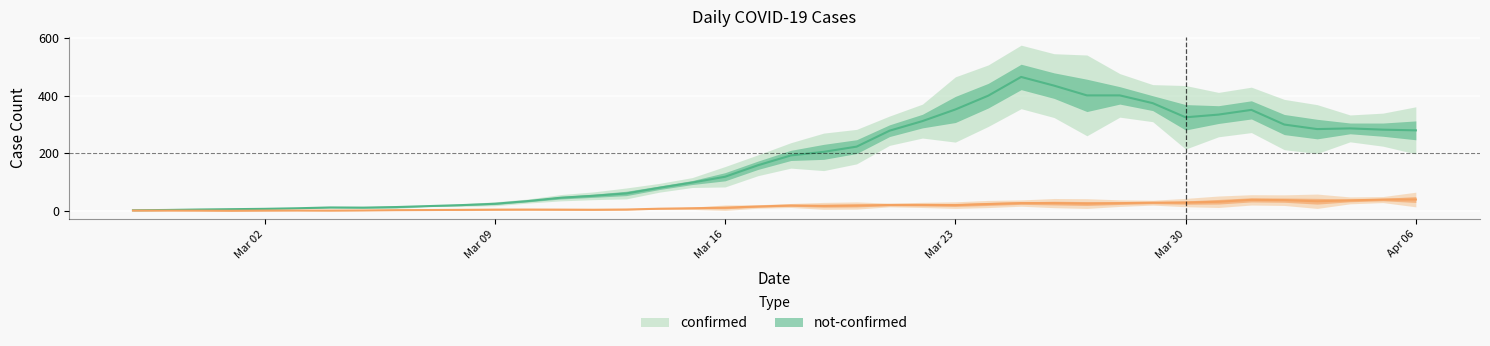

True or false: not-confirmed and confirmed cross at least once.

False